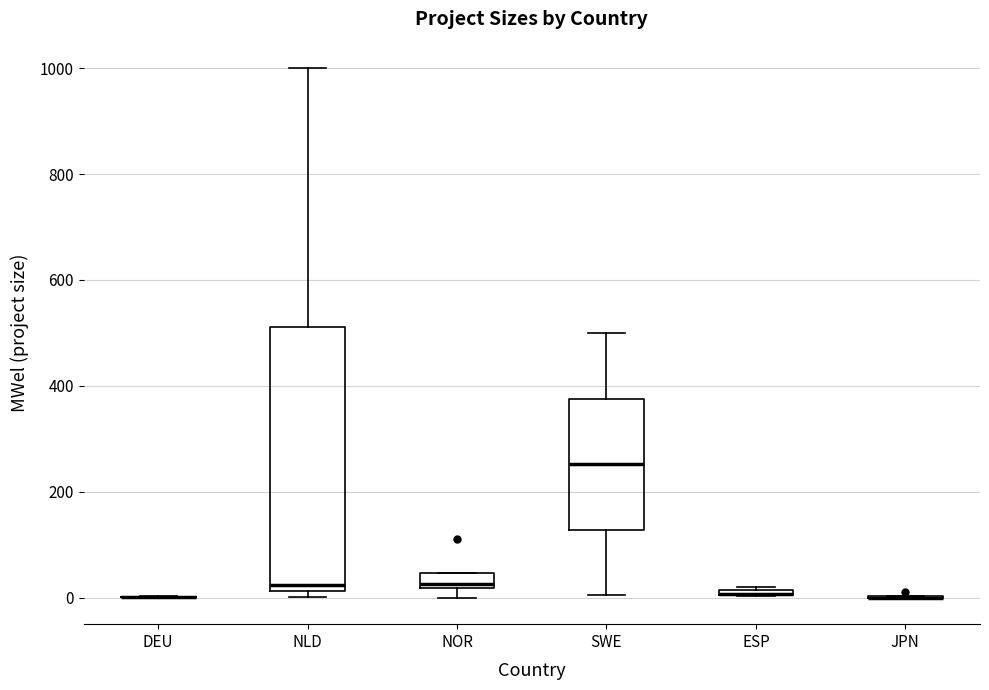

Where does the upper whisker of the box for NLD end on the y-axis? The values are not printed on the chart, so give them approximately, as read against the axis.

1000